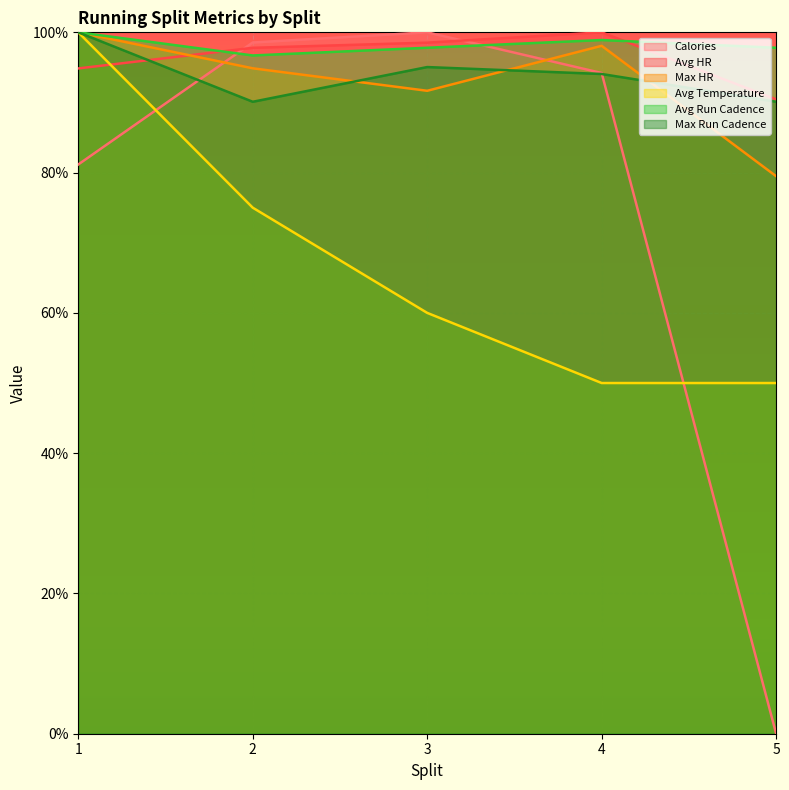

How many data points does each series have?

5